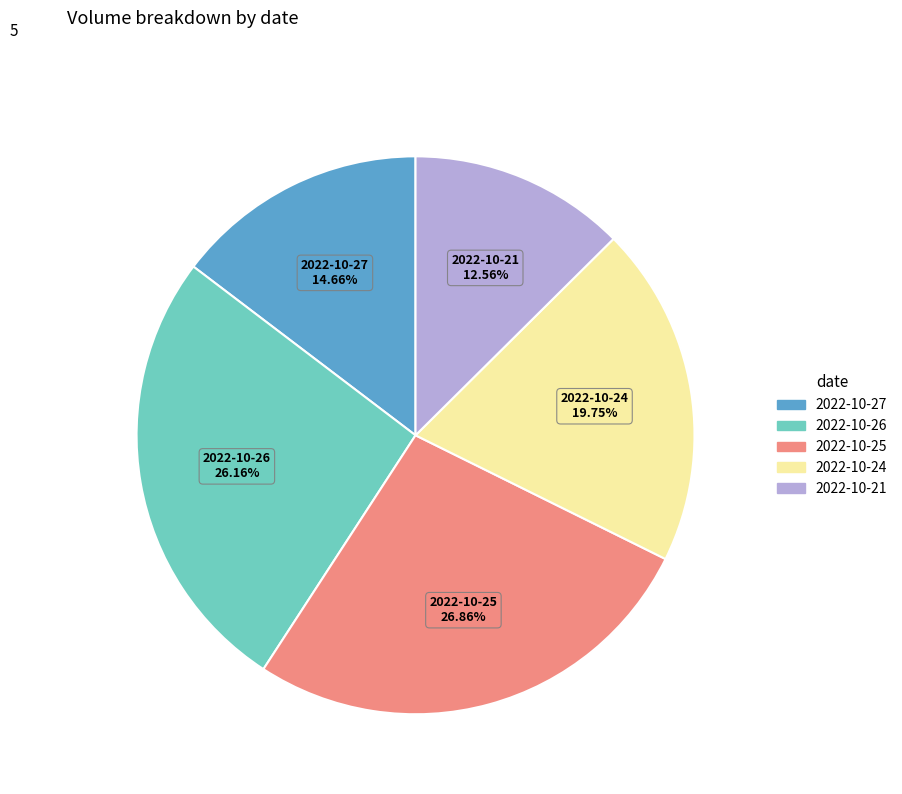

Is the sum of 2022-10-24 and 2022-10-25 greater than half?

No